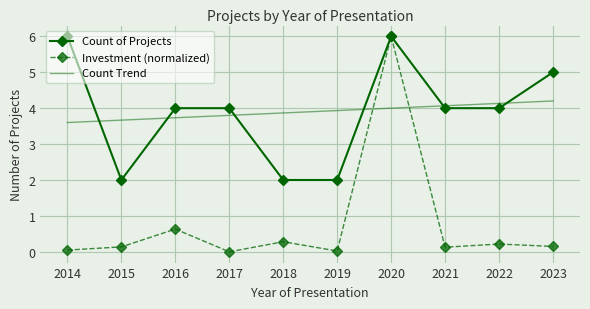

What is the difference between the highest and lowest values at 2015?

3.5